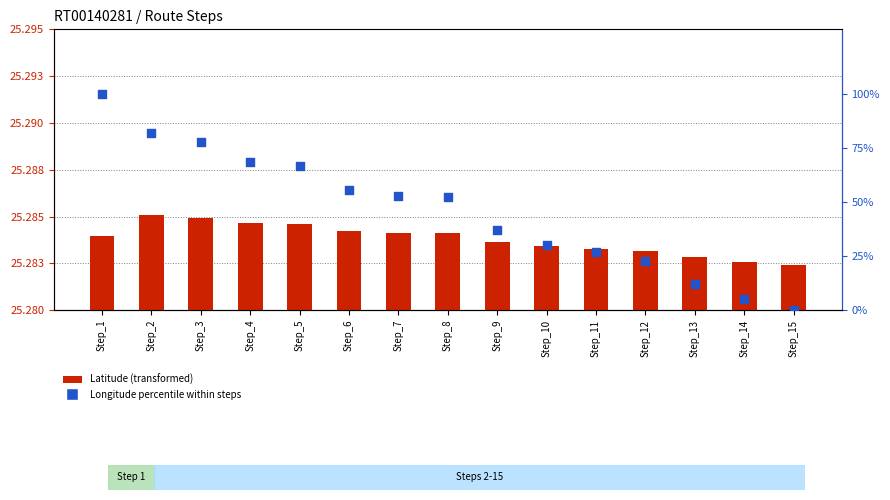

At which category is the sum across all series the highest?

Step_1